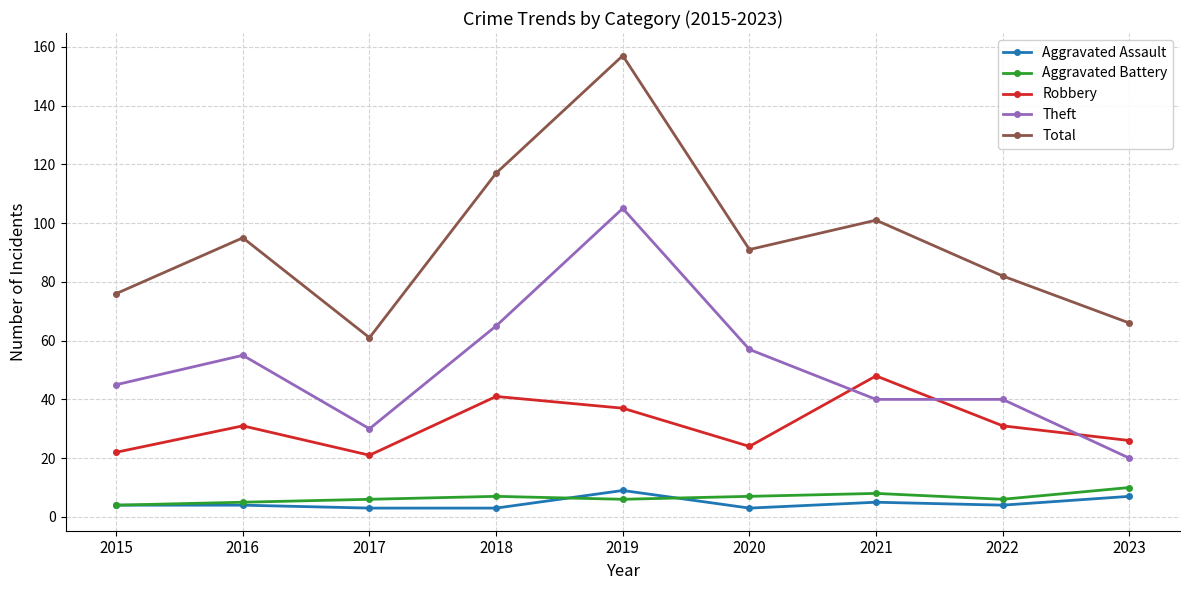

What is the highest value of the Robbery series?

48